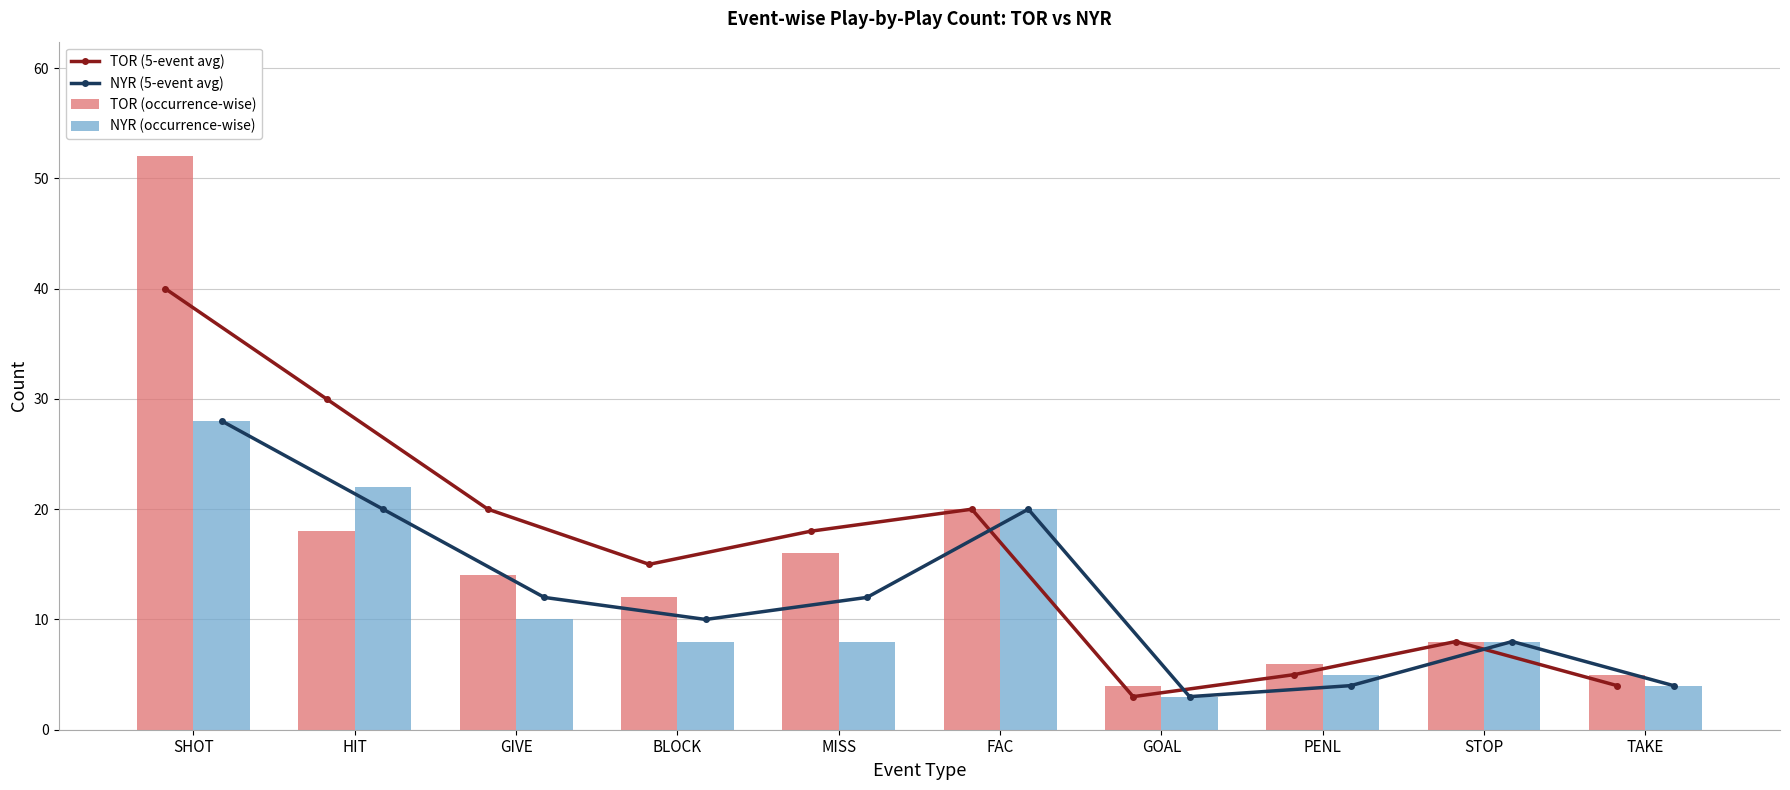

The value of NYR (5-event avg) at BLOCK is 16. True or false?

False